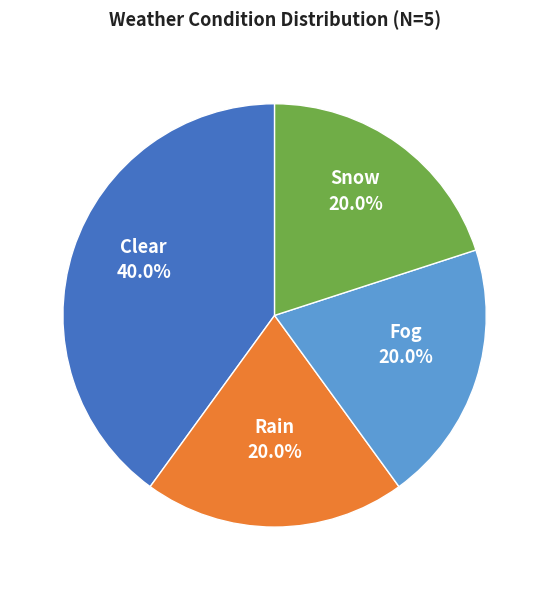

Is there any slice that represents more than half of the pie?

No